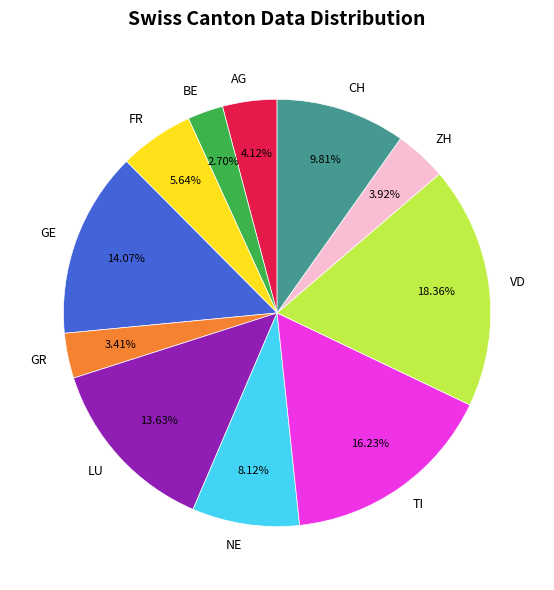

Count the number of slices in the pie.

11